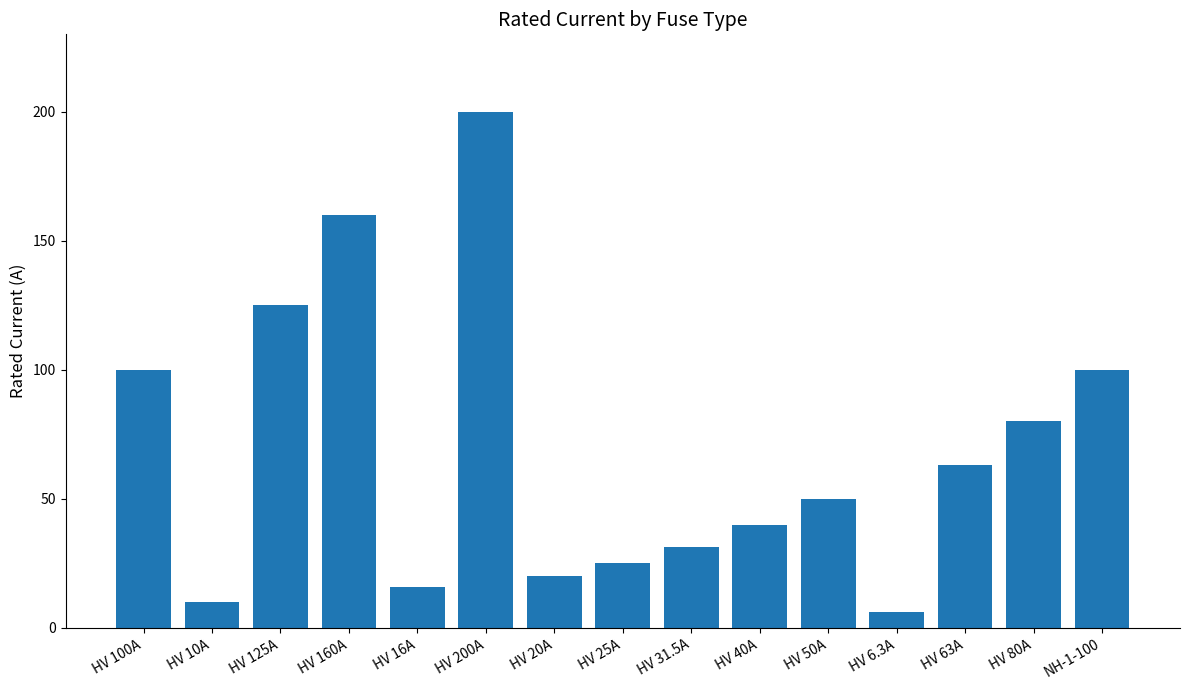

What is the greatest value displayed?

200.0